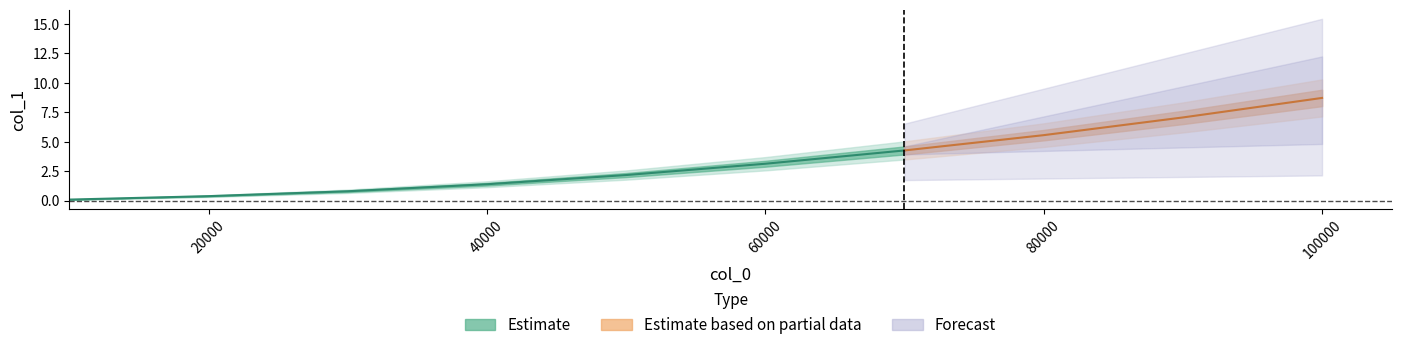

What is the maximum value shown in the chart?

8.7